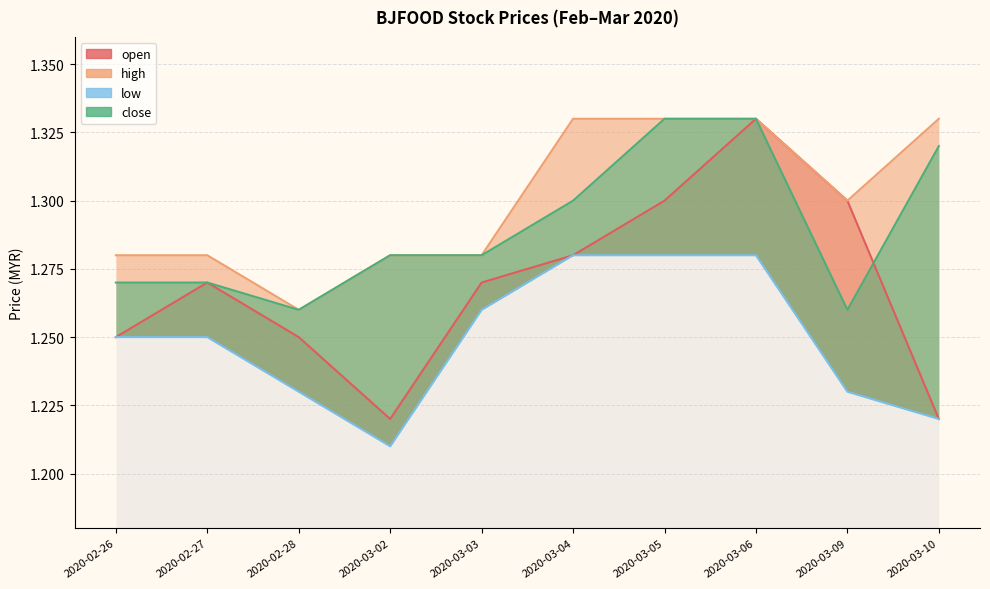

List the series in order of their peak value, lowest first.

low, open, high, close